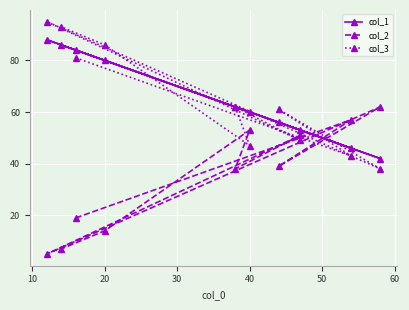

What is the maximum value for col_3?

95